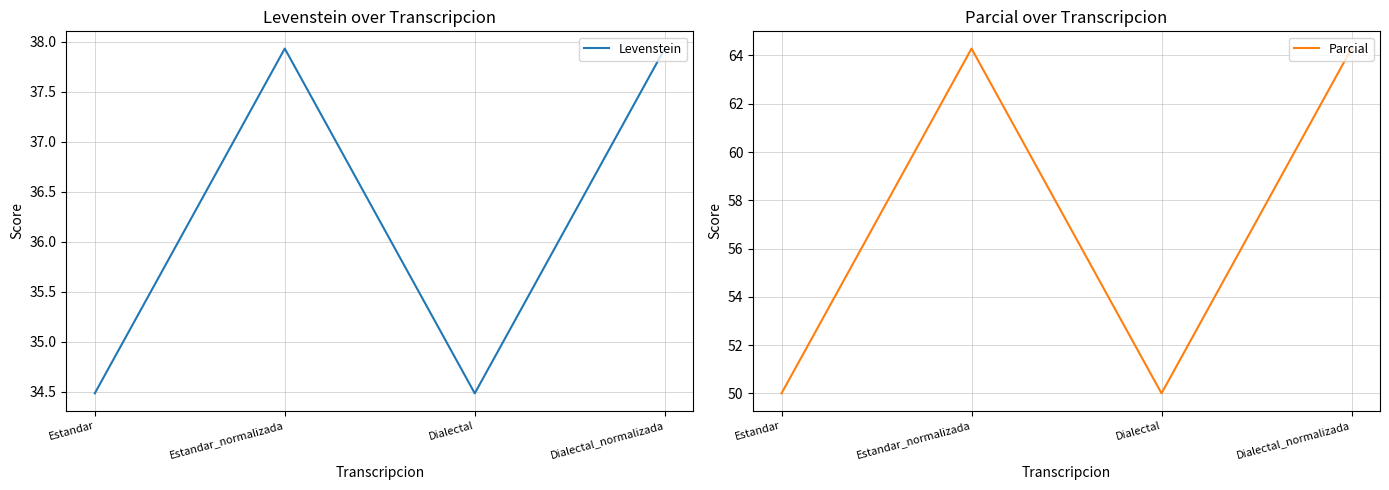

How many data points in Parcial are less than 64?

2